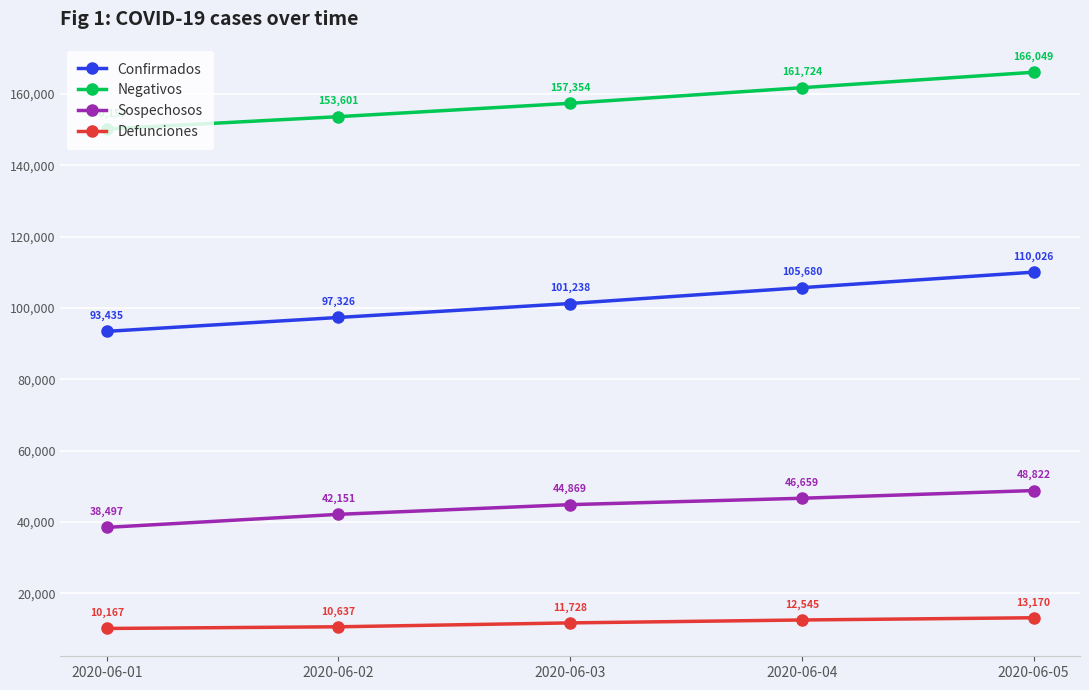

At which category is the sum across all series the highest?

2020-06-05